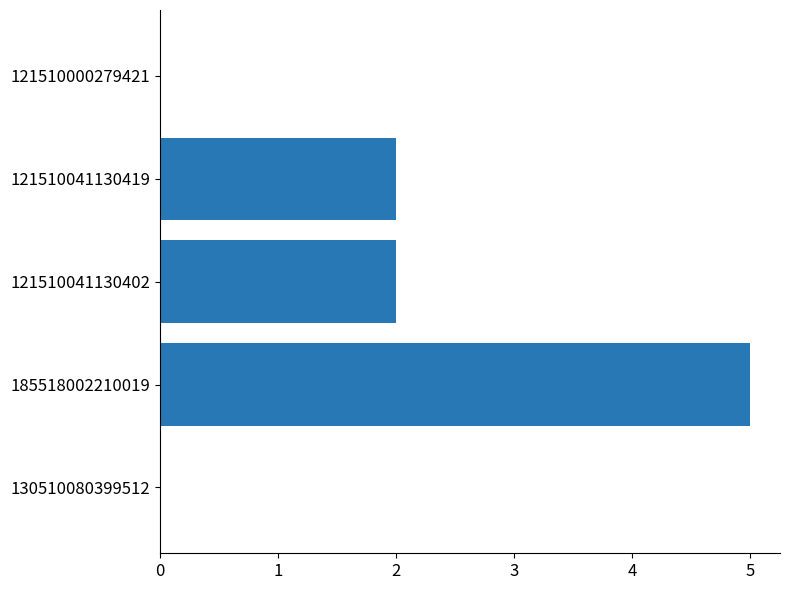

How many series are shown in this chart?

1